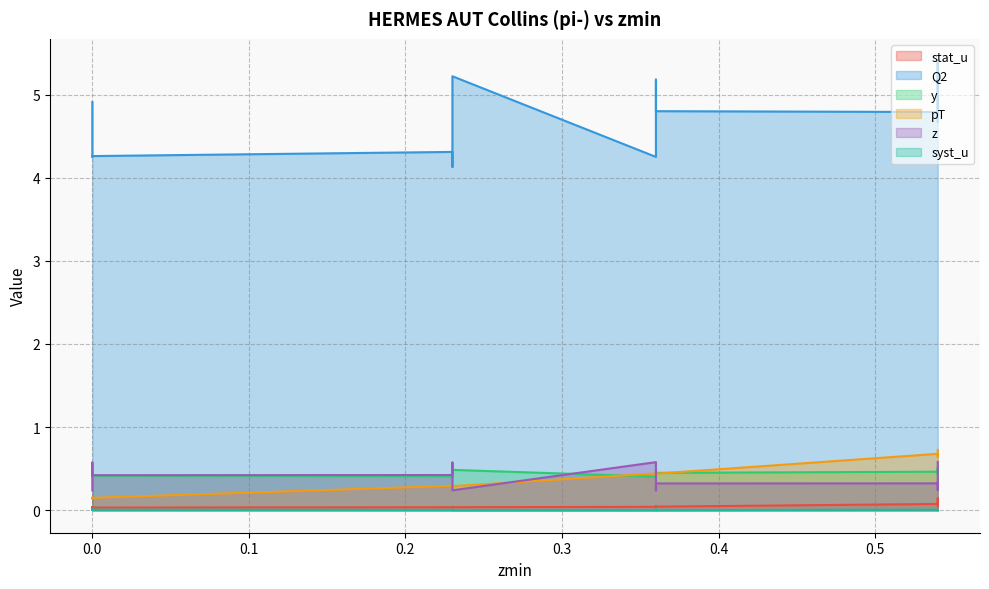

What are all the series names shown in the legend?

stat_u, Q2, y, pT, z, syst_u